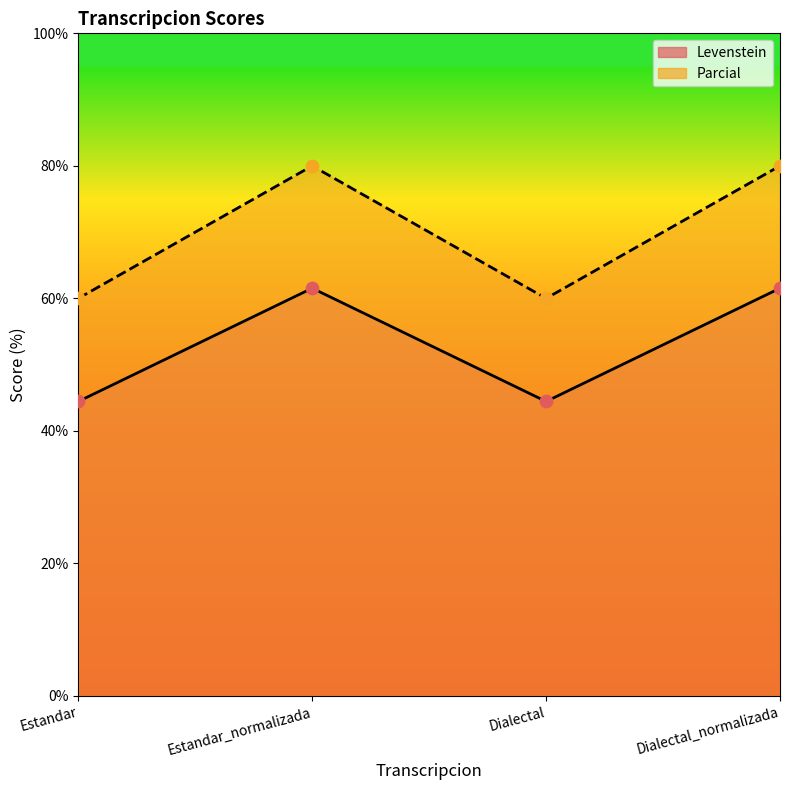

Which series has the largest total across all categories?

Parcial